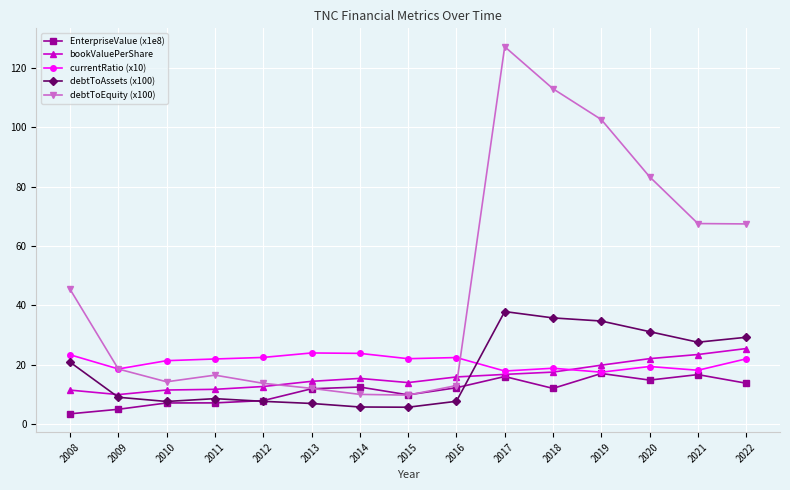

List the series in order of their peak value, highest first.

debtToEquity (x100), debtToAssets (x100), bookValuePerShare, currentRatio (x10), EnterpriseValue (x1e8)